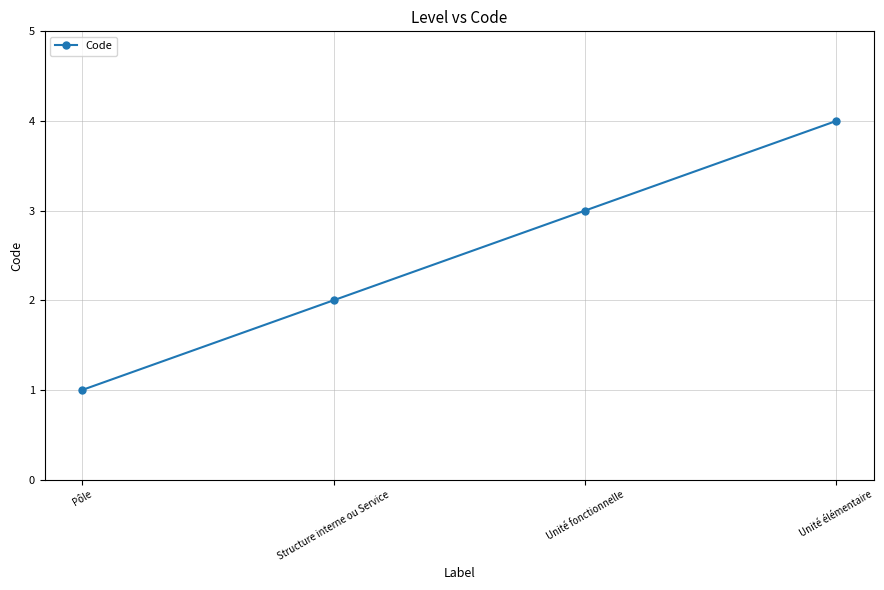

What is the approximate value at Structure interne ou Service?

2